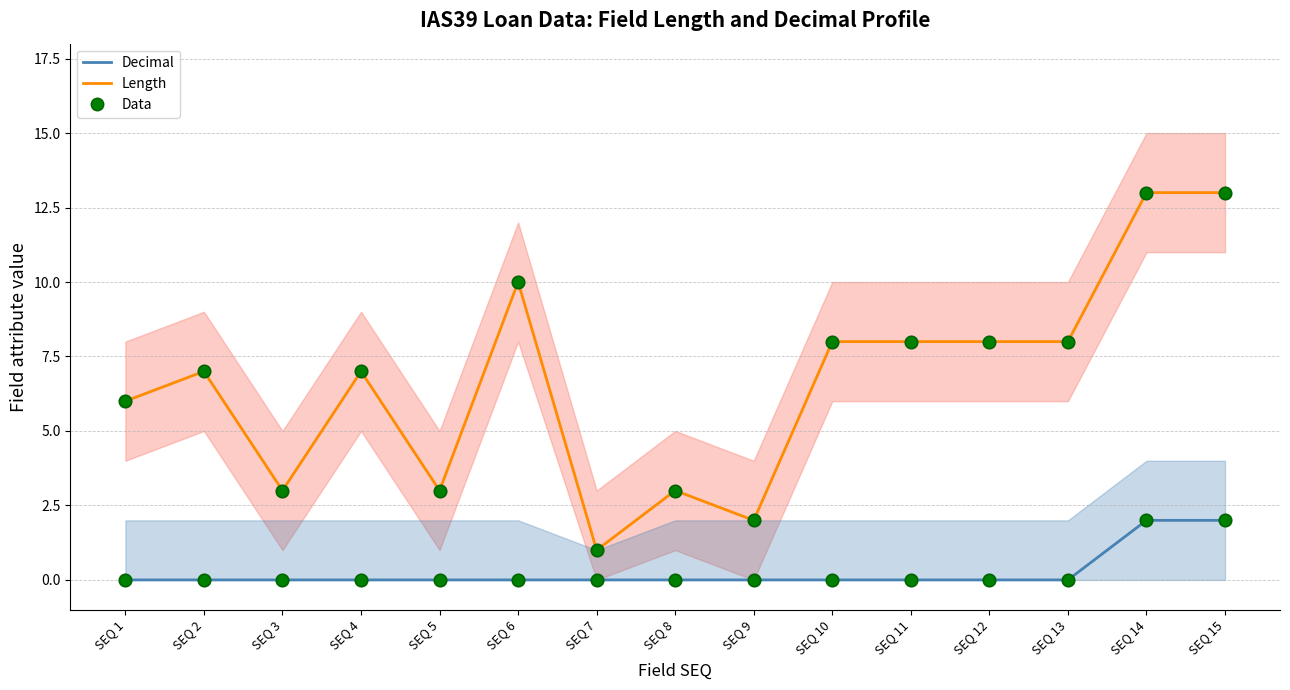

Which series contains the lowest Y value?

Decimal